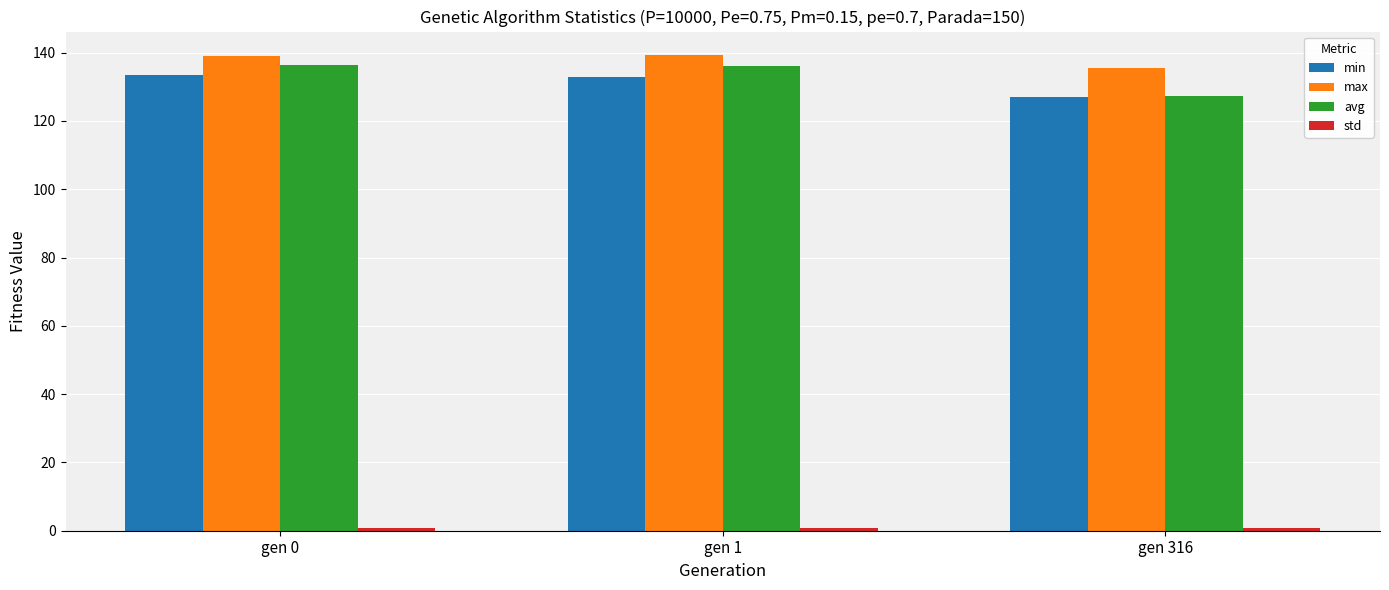

What is the sum of the min values at gen 0 and gen 1?

266.3